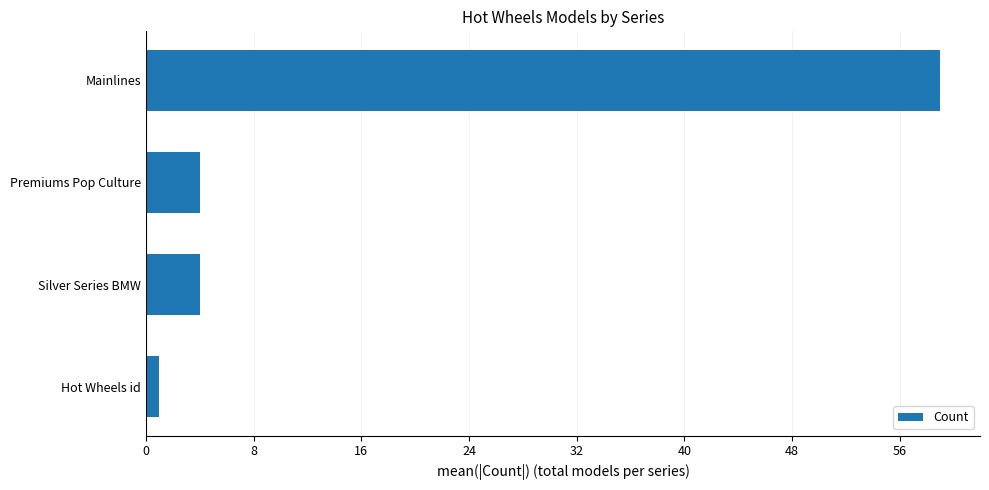

What is the difference between the maximum and second lowest values?

55